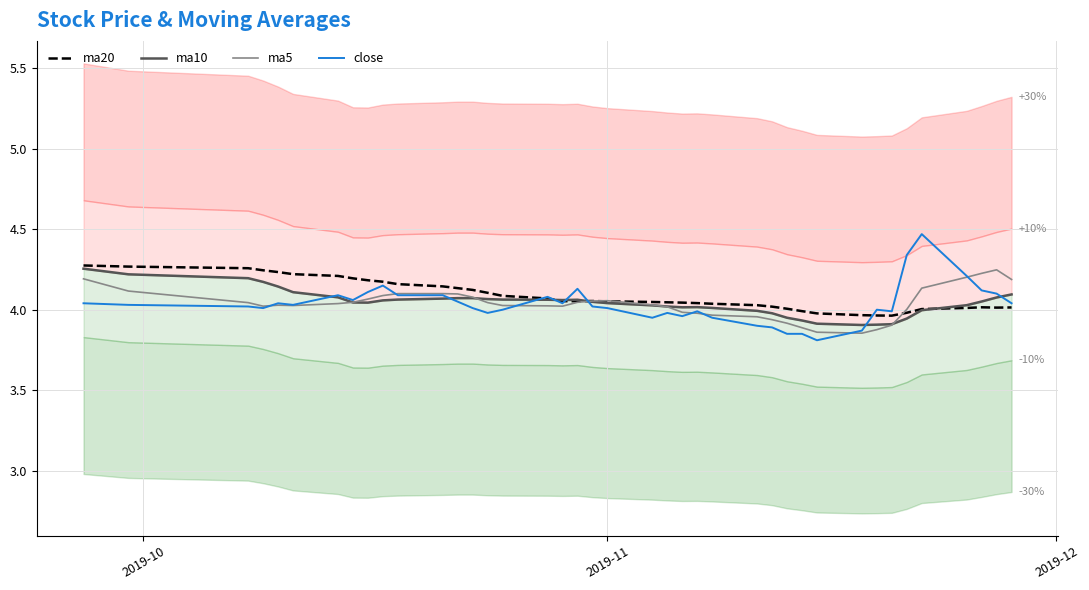

How many lines are shown in the chart?

4